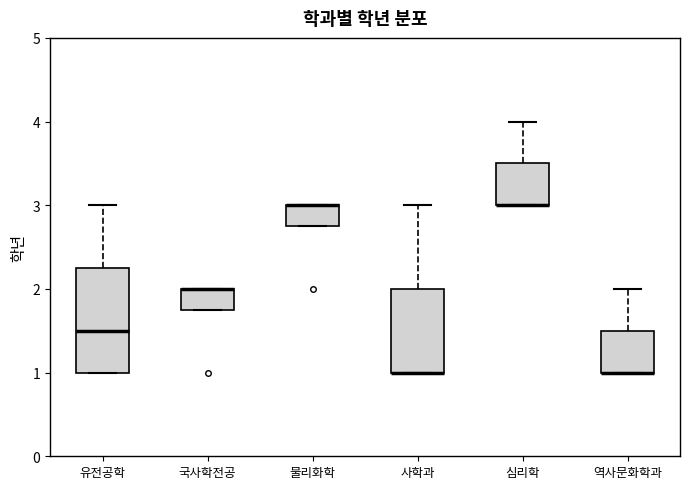

Reading left to right, transcribe this box plot: for each box, give where its median line is, the range the box spans, and where its two whiskers end, as read against the y-axis. The values are not printed on the chart, so give them approximately, as read against the axis.

유전공학: median 1.5, box 1.0 to 2.3, whiskers 1.0 to 3.0
국사학전공: median 2.0 (drawn on the box's upper edge), box 1.8 to 2.0, whiskers 1.8 to 2.0
물리화학: median 3.0 (drawn on the box's upper edge), box 2.8 to 3.0, whiskers 2.8 to 3.0
사학과: median 1.0 (drawn on the box's lower edge), box 1.0 to 2.0, whiskers 1.0 to 3.0
심리학: median 3.0 (drawn on the box's lower edge), box 3.0 to 3.5, whiskers 3.0 to 4.0
역사문화학과: median 1.0 (drawn on the box's lower edge), box 1.0 to 1.5, whiskers 1.0 to 2.0